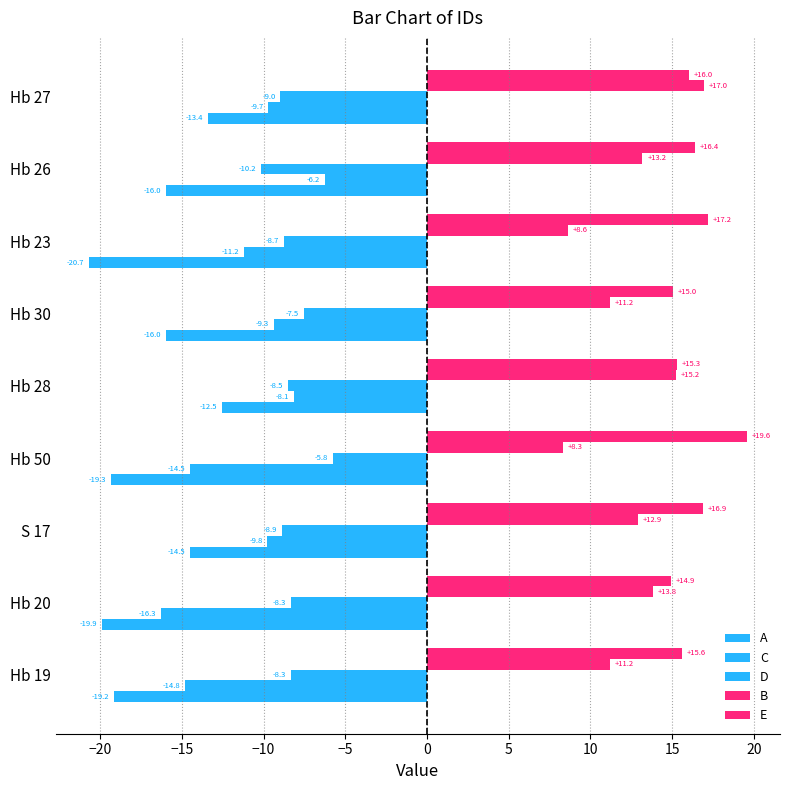

Count the number of categories in the chart.

9